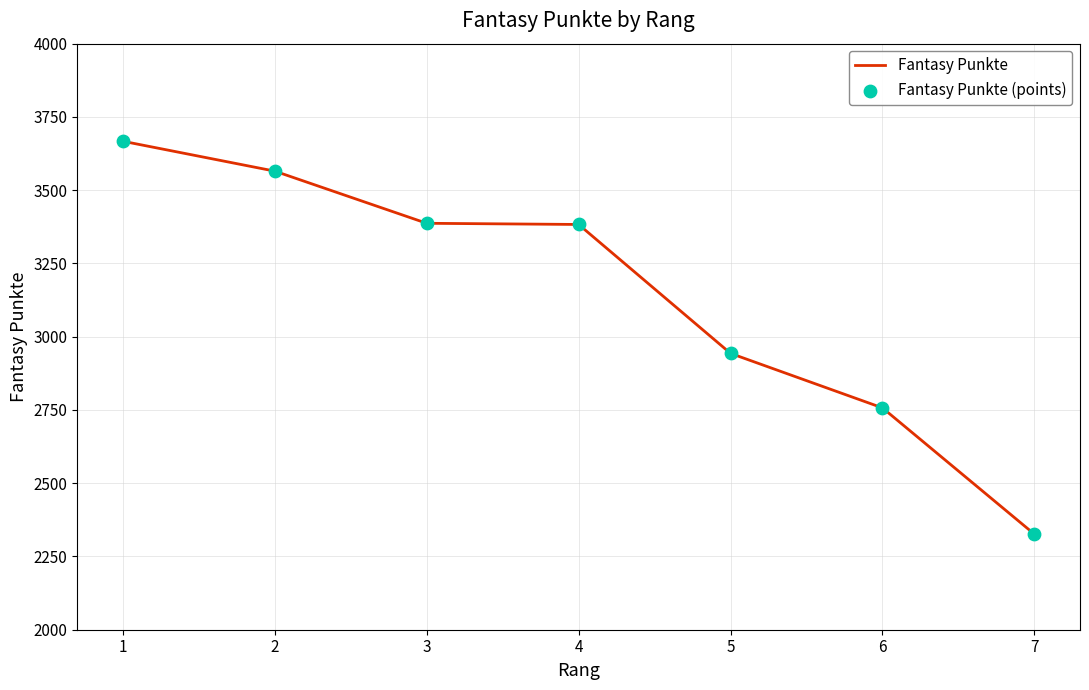

What is the difference between the second highest and minimum values?

1239